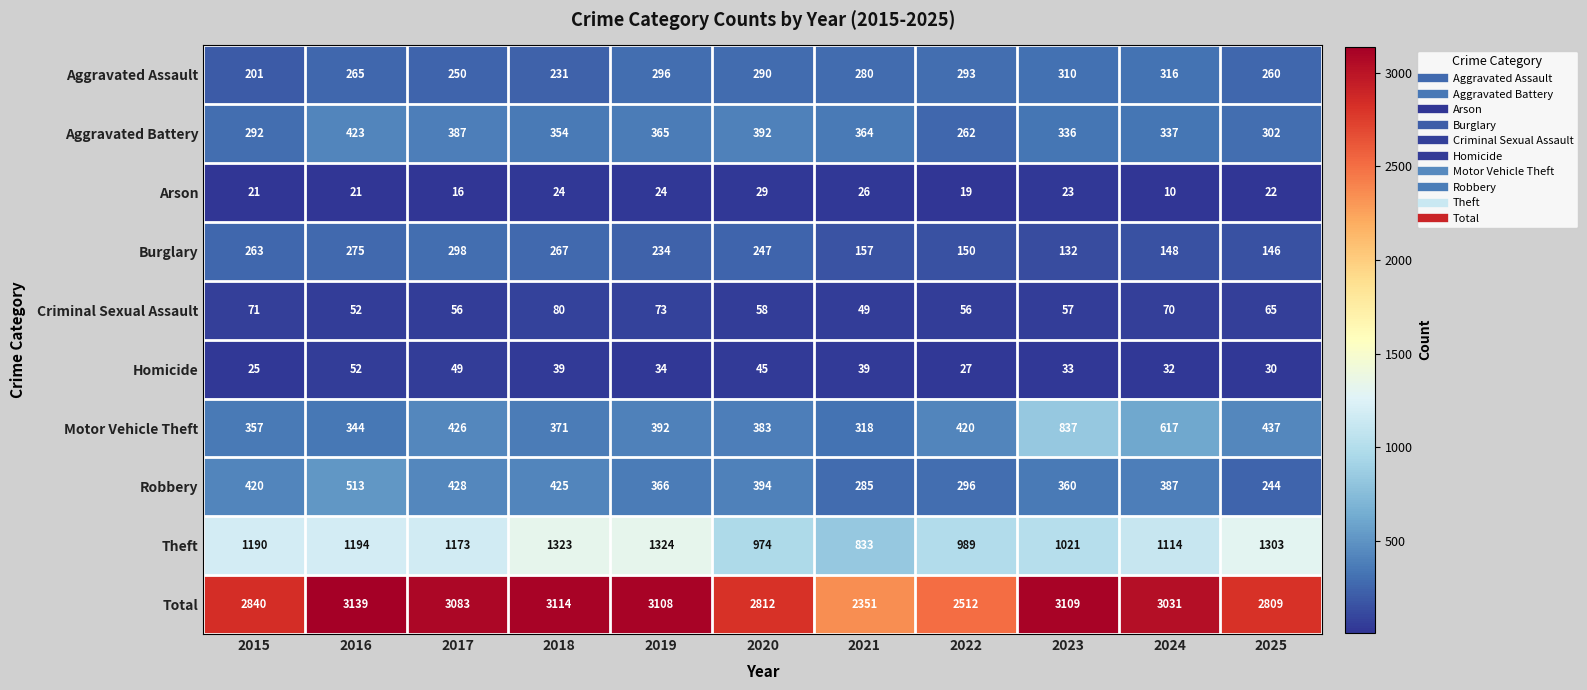

Where is Total nearest to the value 2745?

2025